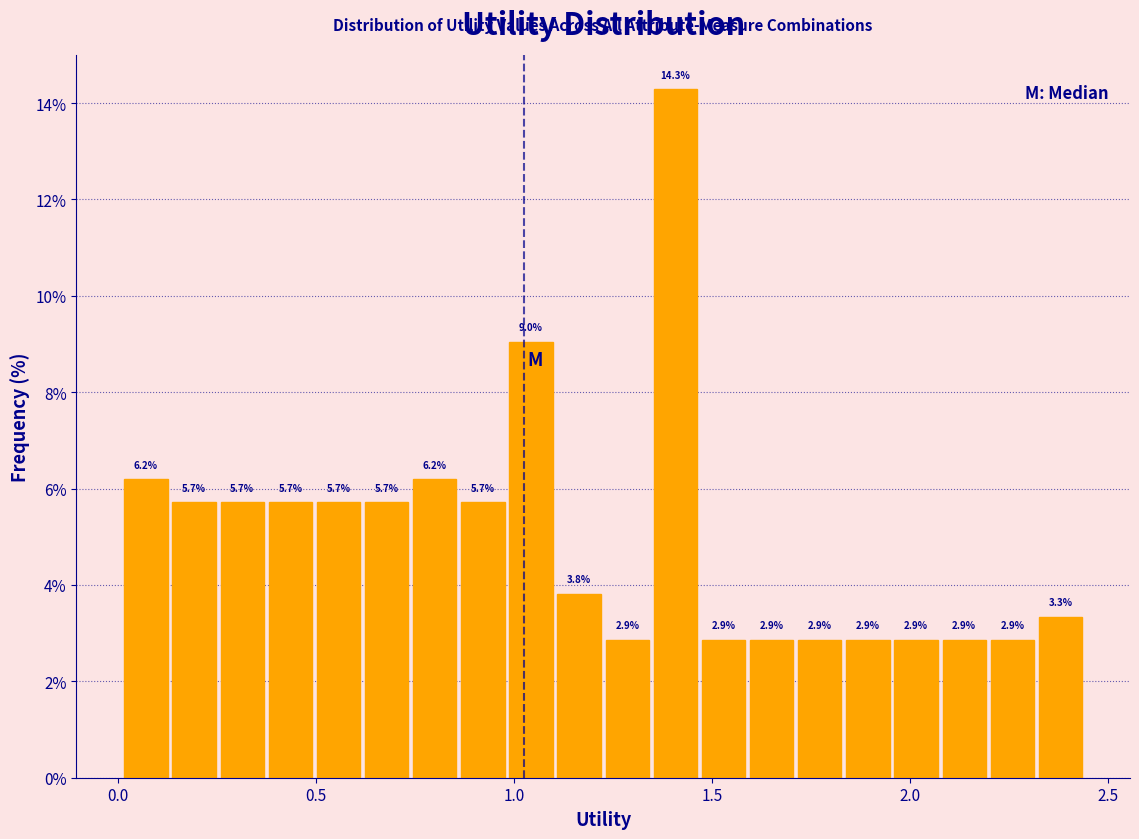

Around what value on the x-axis is the tallest bar? Give the approximate position of its centre, as read against the axis.

1.40